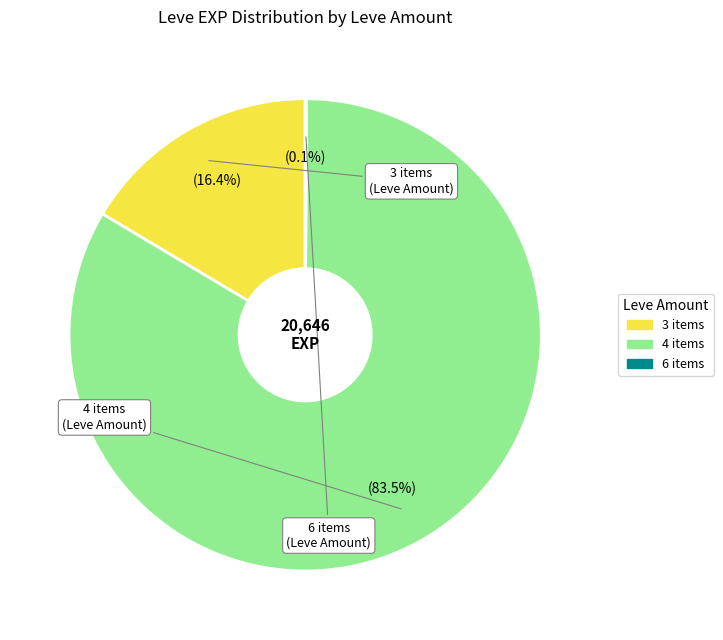

Is there any slice that represents more than half of the pie?

Yes